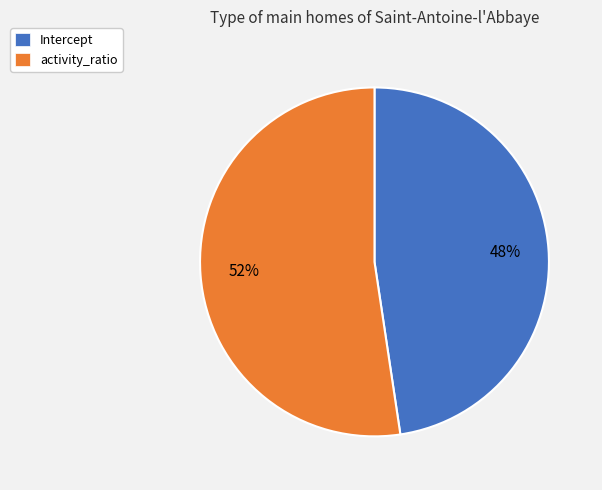

How many slices are in this pie chart?

2